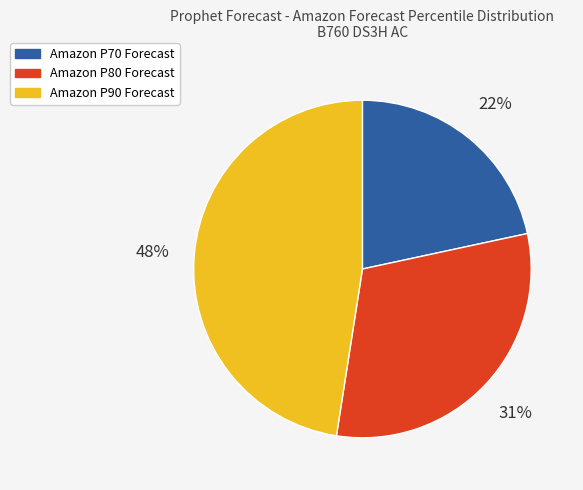

Is there a majority slice in this chart?

No